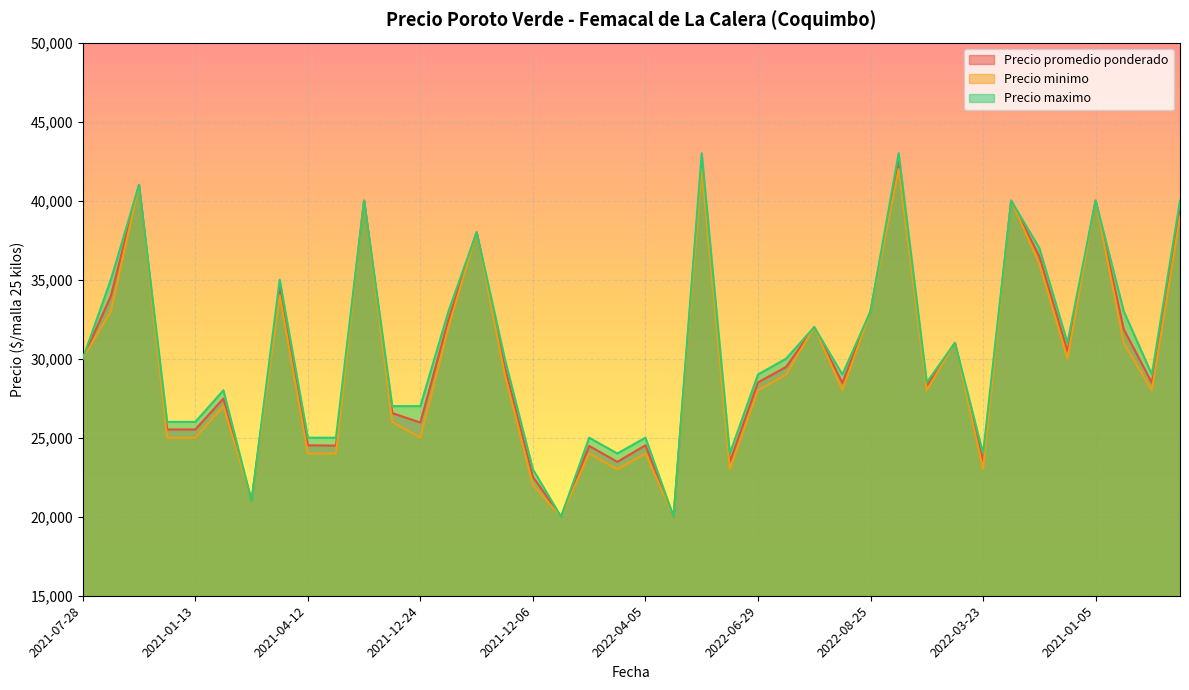

At which category is the sum across all series the highest?

2021-11-11